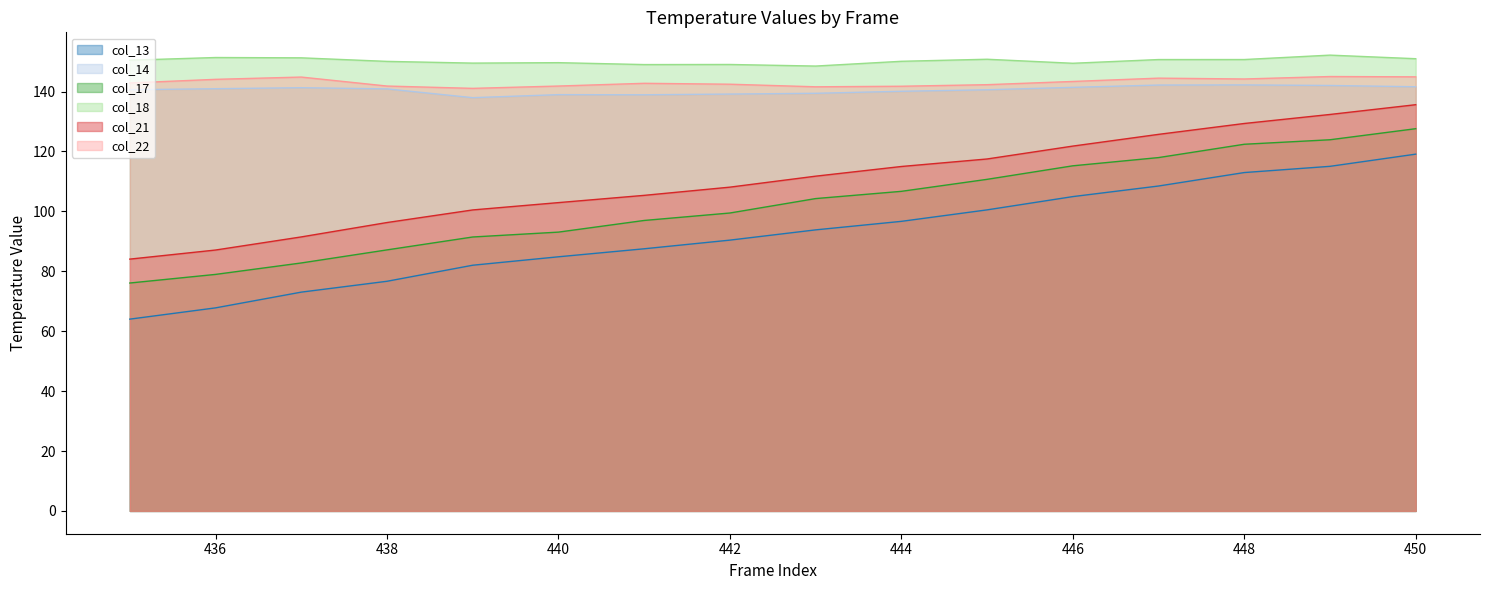

True or false: col_17 (line) and col_22 (line) cross at least once.

False